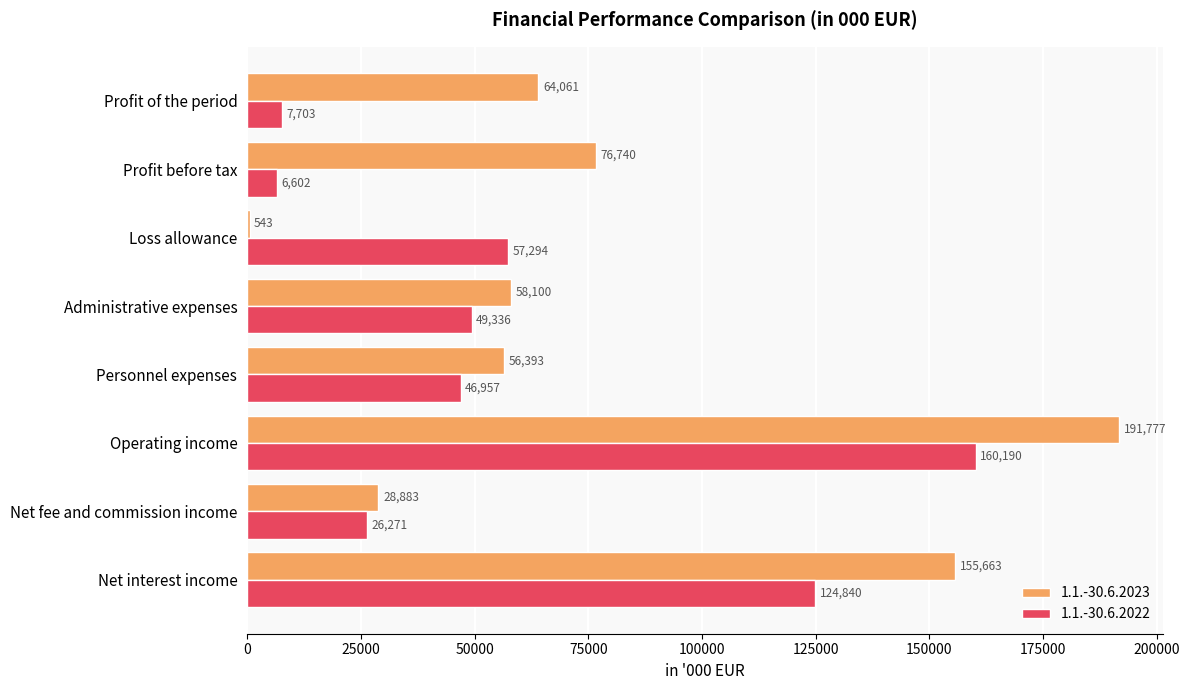

Which series has the largest total across all categories?

1.1.-30.6.2023